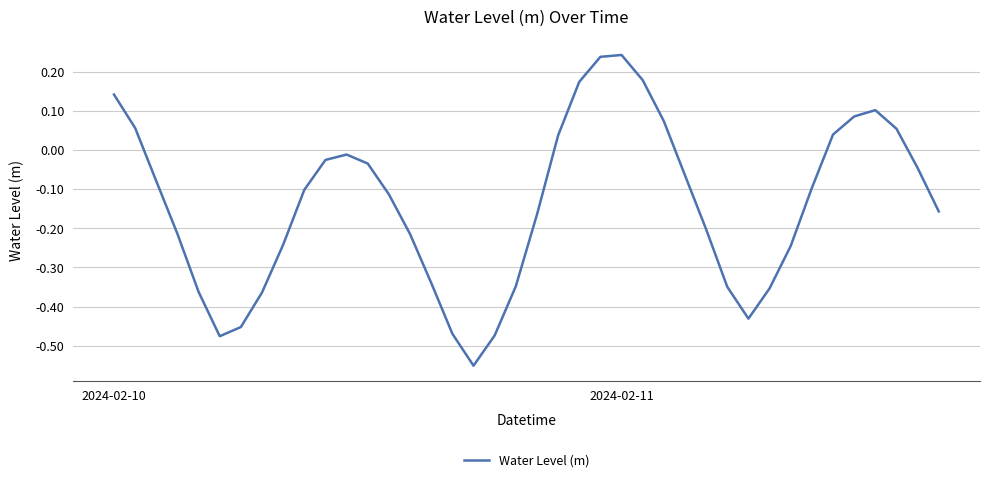

Where is the first local maximum?

11